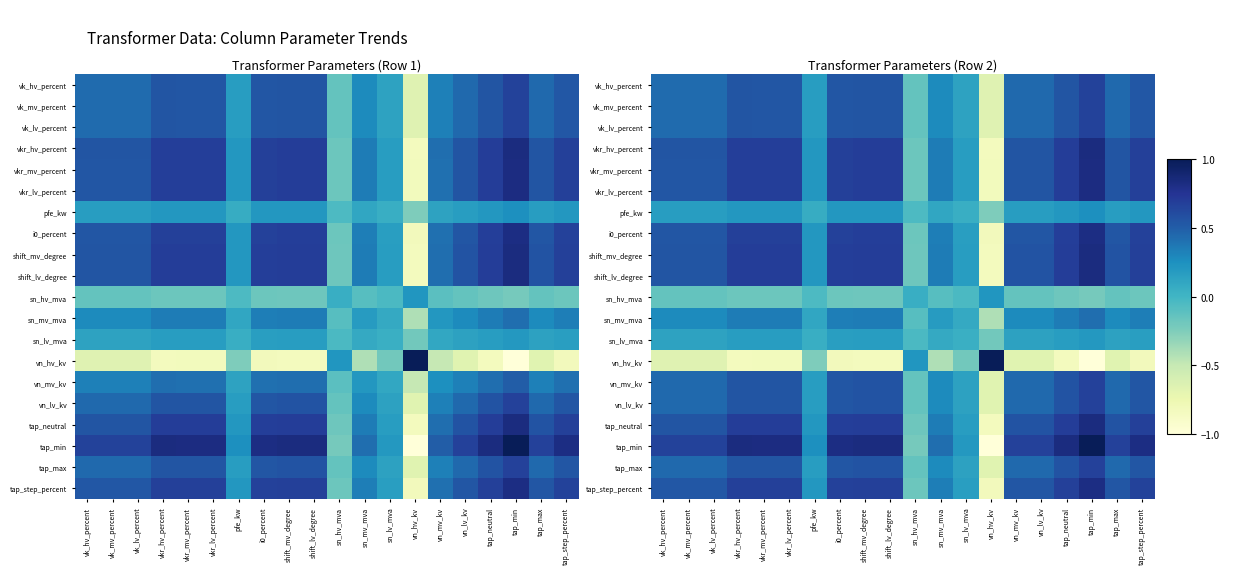

True or false: tap_max has a value of 0.2 at vn_mv_kv.

False